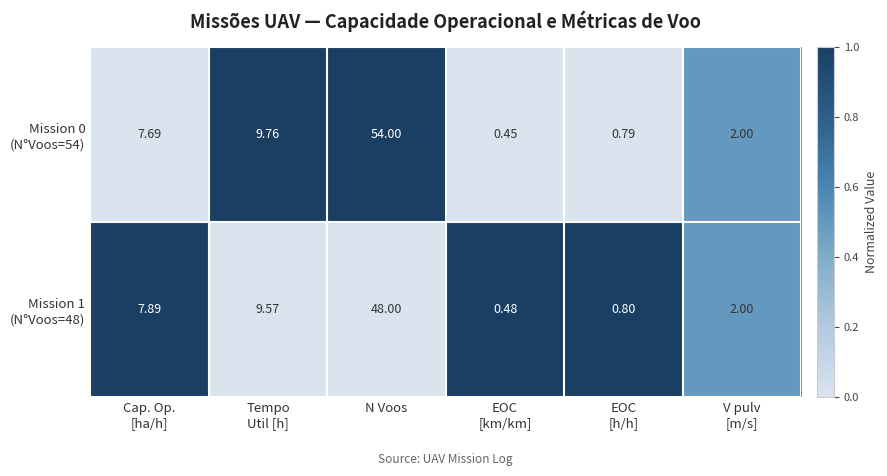

At which category is the sum across all series the highest?

N Voos